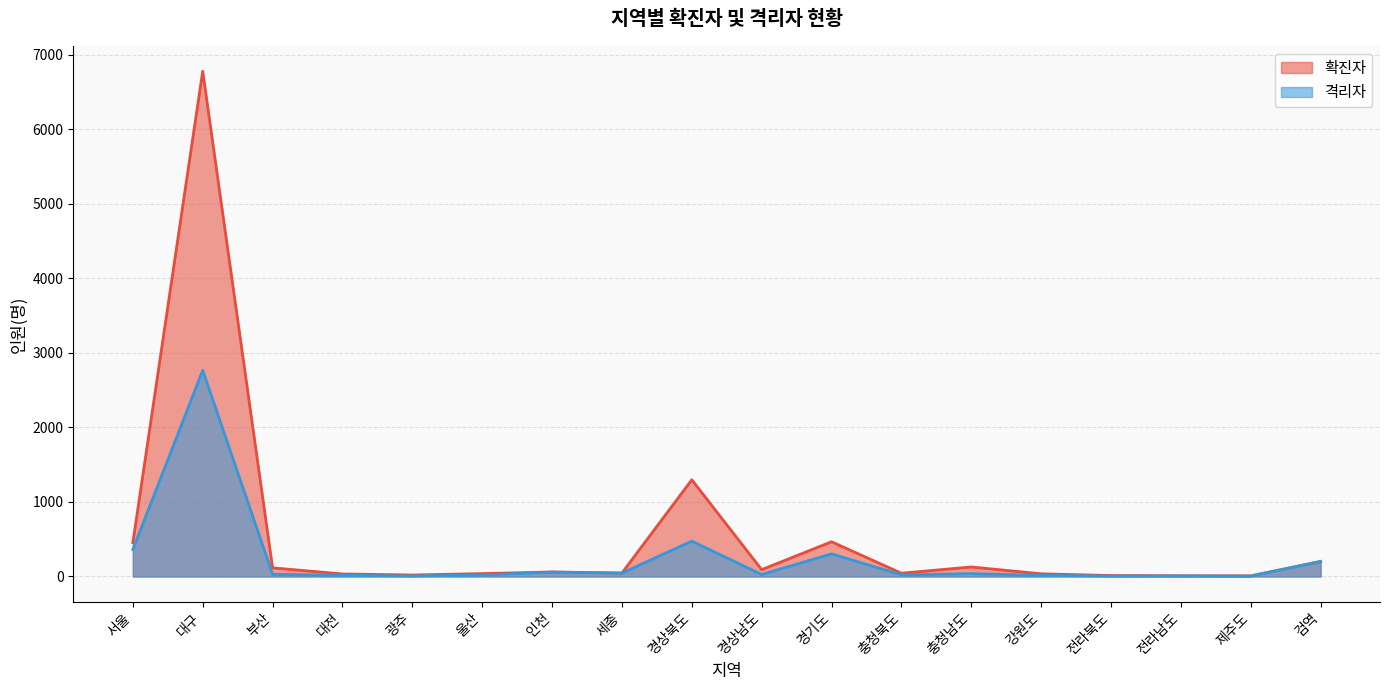

List the labels in order of value, largest first.

대구, 경상북도, 서울, 경기도, 검역, 인천, 세종, 충청남도, 부산, 경상남도, 충청북도, 울산, 대전, 강원도, 전라남도, 광주, 전라북도, 제주도